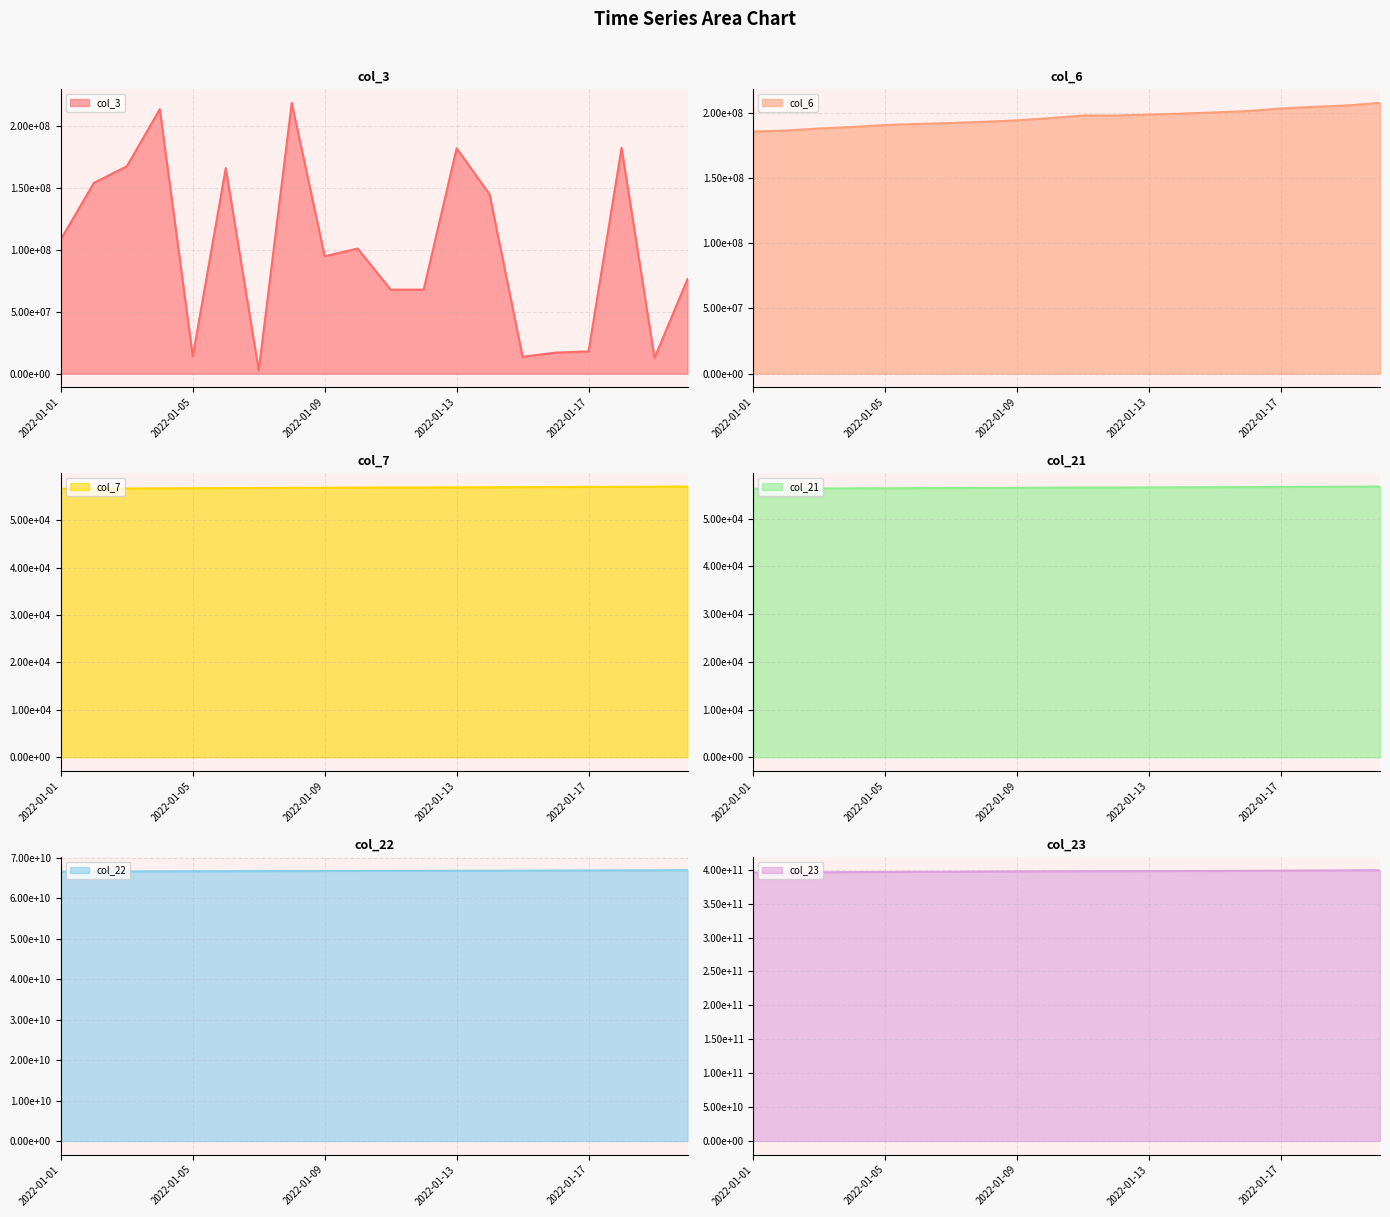

Reading left to right, transcribe all the data shown in this chart.

col_3: 108412968	154015384	167441512	213538560	14073872	165964432	2657736	218649976	94889720	101005864	67875440	67875440	182041776	144794496	13684536	17031304	18013832	182301536	12733240	76400624
col_6: 185554641	186375510	187891184	189076840	190550233	191376905	192107330	193029433	194132505	195873756	197861415	197861415	198583632	199285927	200260129	201269485	203214722	204464795	205555436	207533870
col_7: 56607	56631	56654	56690	56714	56738	56762	56786	56809	56833	56869	56869	56892	56916	56940	56964	56987	57011	57035	57071
col_21: 56249	56273	56296	56332	56356	56380	56404	56427	56451	56475	56510	56510	56534	56558	56582	56605	56629	56653	56677	56713
col_22: 66545462280	66562838272	66578589696	66604149216	66622291552	66639542968	66661236640	66677130928	66692769688	66707051584	66726261816	66726261816	66743538512	66758881176	66775895712	66792445888	66815630608	66838083704	66853334672	66880927584
col_23: 395846659012	396077774104	396295866295	396591920133	396704480836	396912493527	397116208420	397316143864	397491751629	397677109356	397868643715	397868643715	398001867558	398121290135	398287149024	398481088634	398716420077	398942316712	399108269128	399337477829